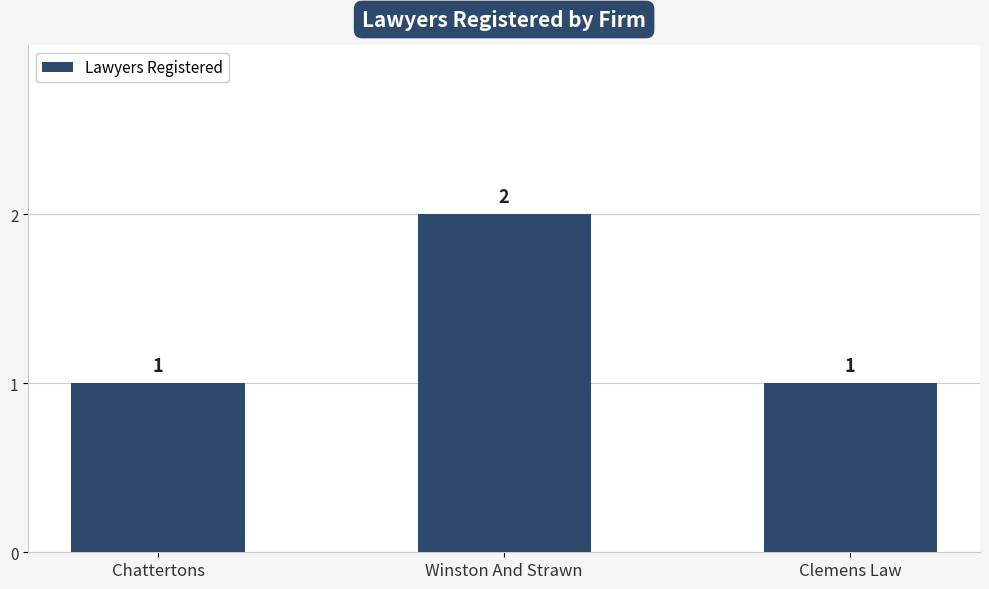

The chart shows a value of 2 at Chattertons. True or false?

False